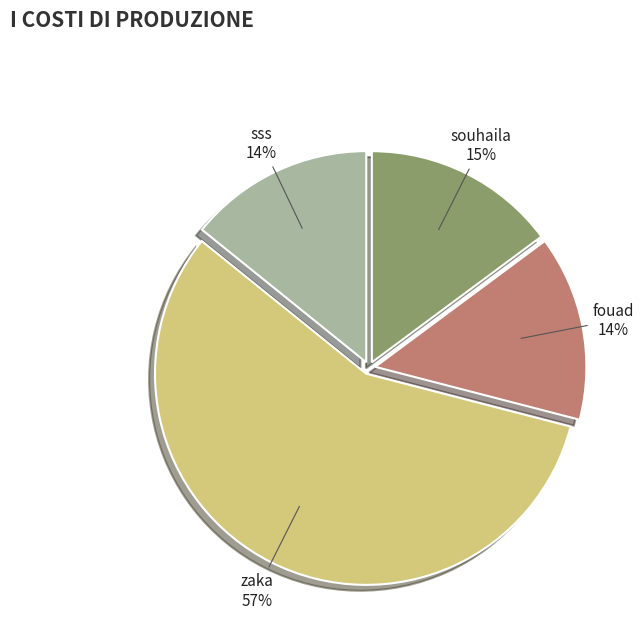

To the nearest percent, what portion does sss represent?

14%